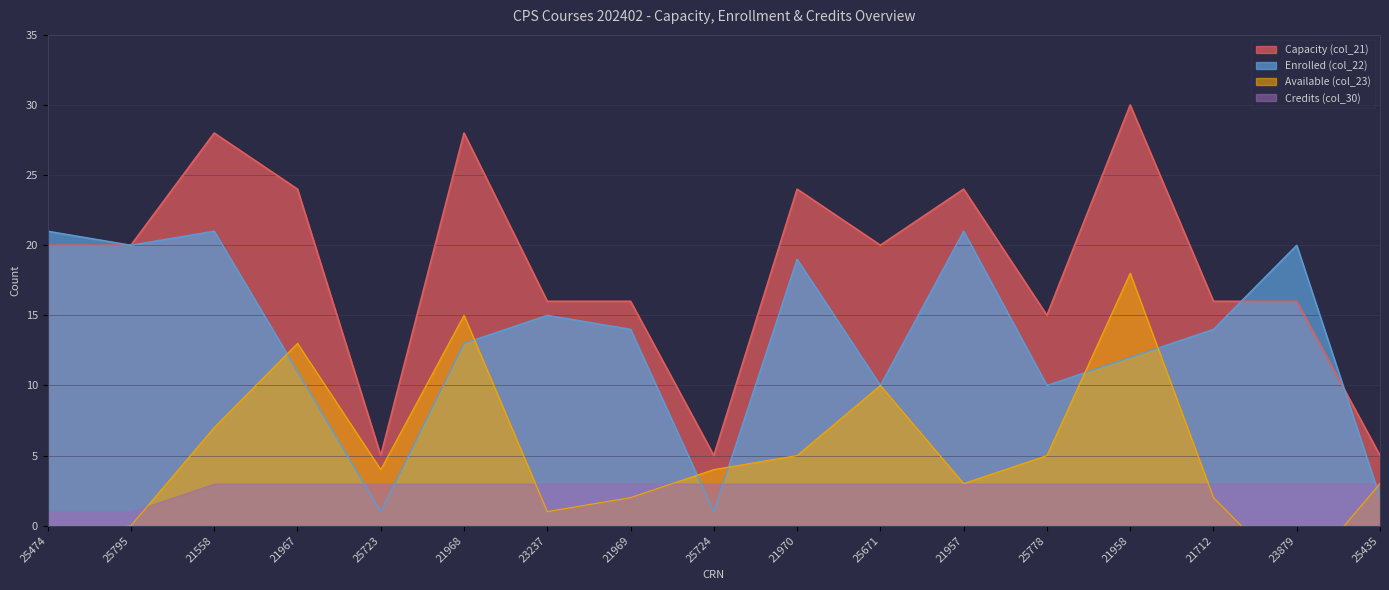

In Capacity (col_21), how many points are higher than both neighbors (excluding endpoints)?

5